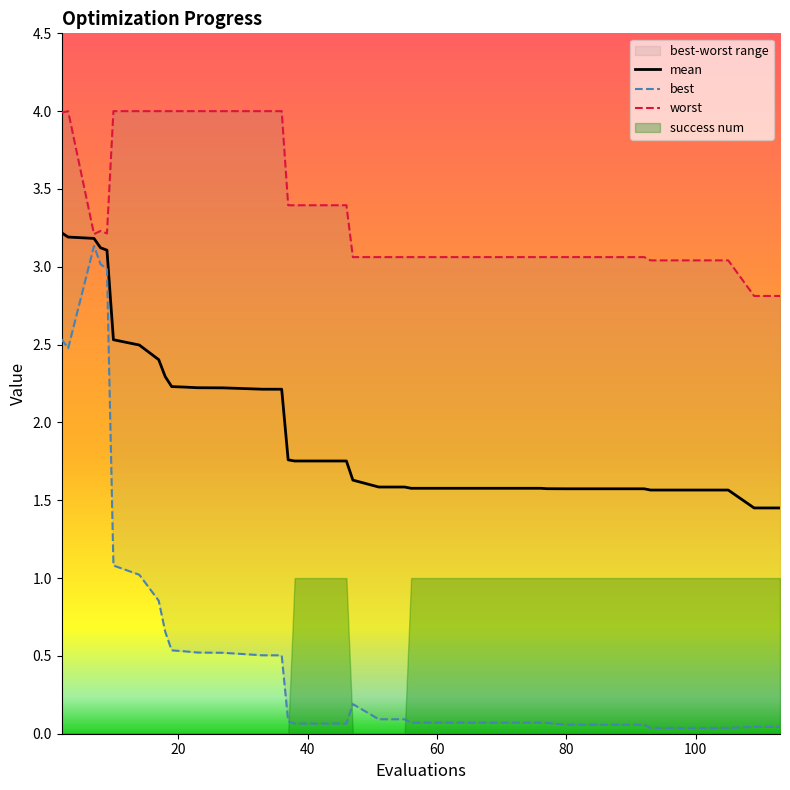

True or false: mean has a value of 1.8 at 37.

True